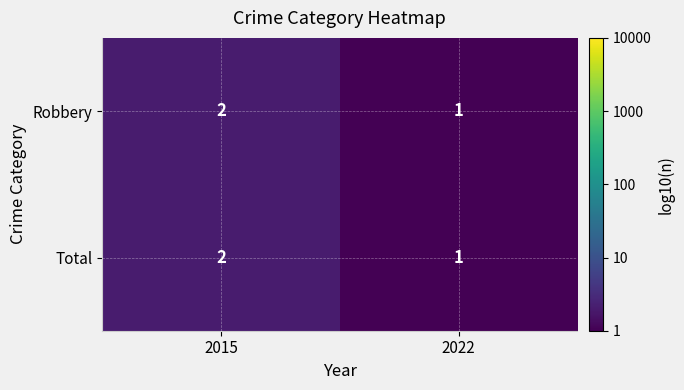

At which category is the sum across all series the highest?

2015